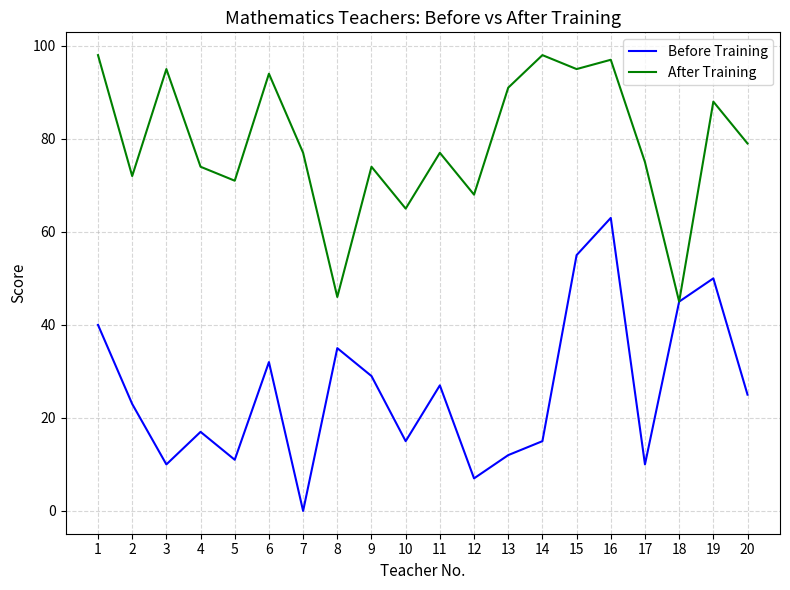

At which category does the chart reach its minimum across all series?

7